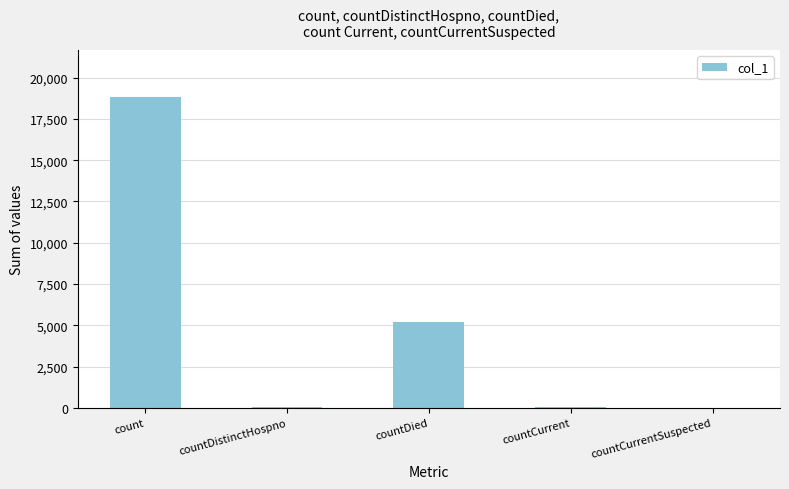

The chart shows a value of 18838 at count. True or false?

True